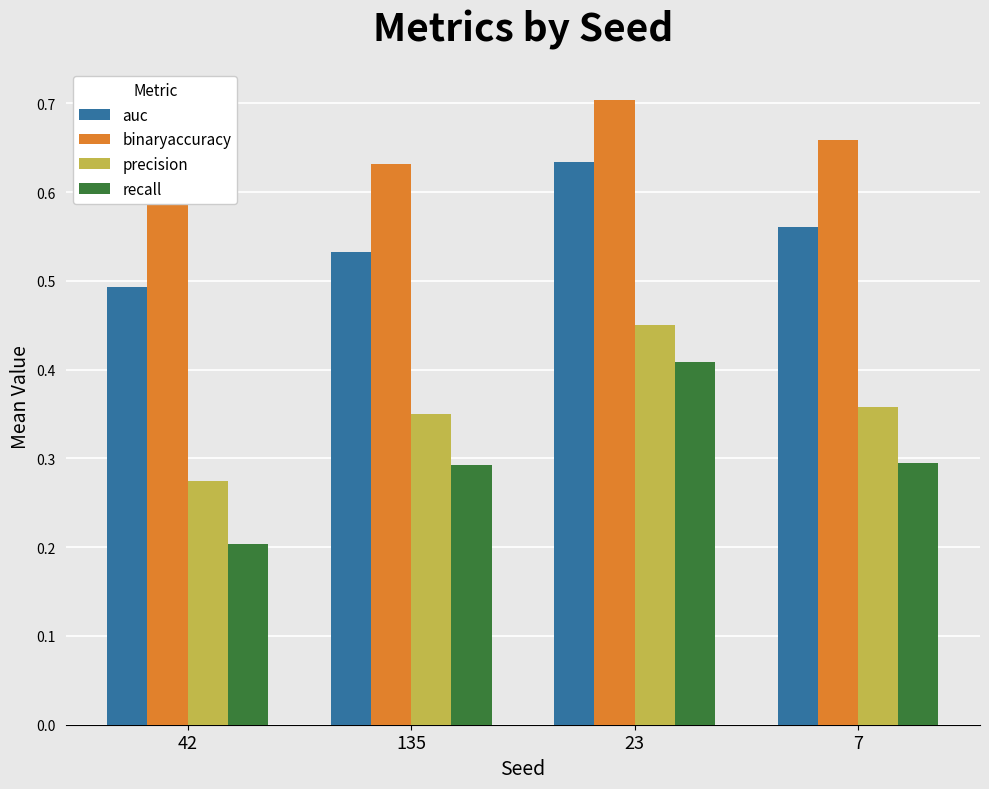

What is the label of the 4th bar from the left?

7